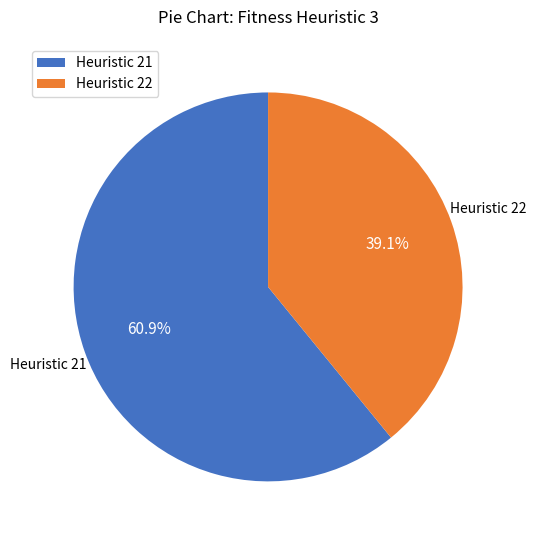

Which slice represents more than half of the pie?

Heuristic 21